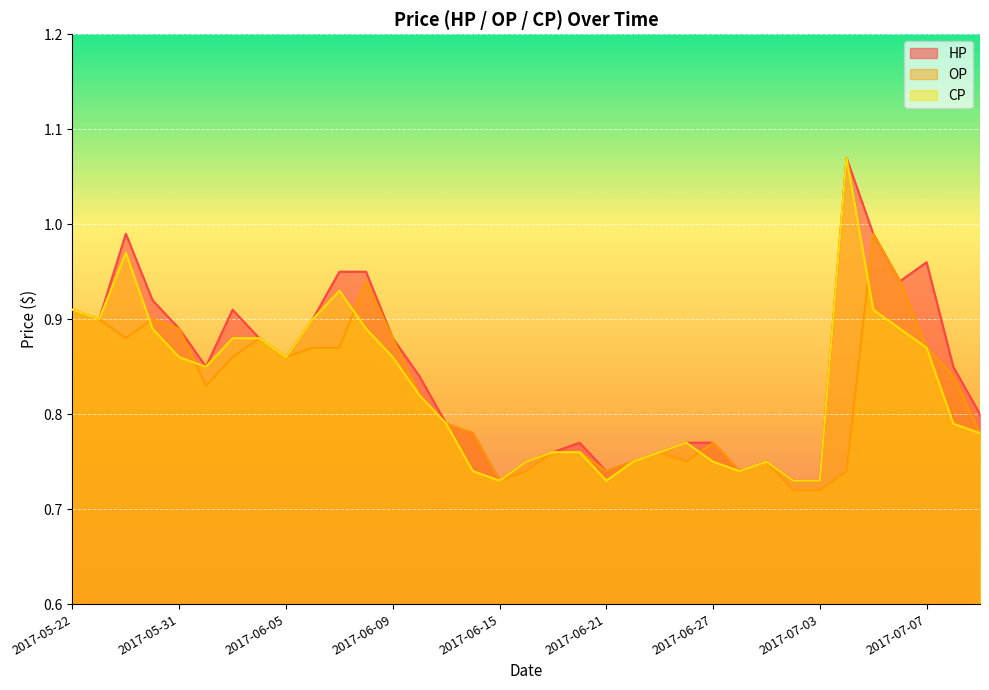

What is the value of the CP point at the 33rd from the left?

0.9